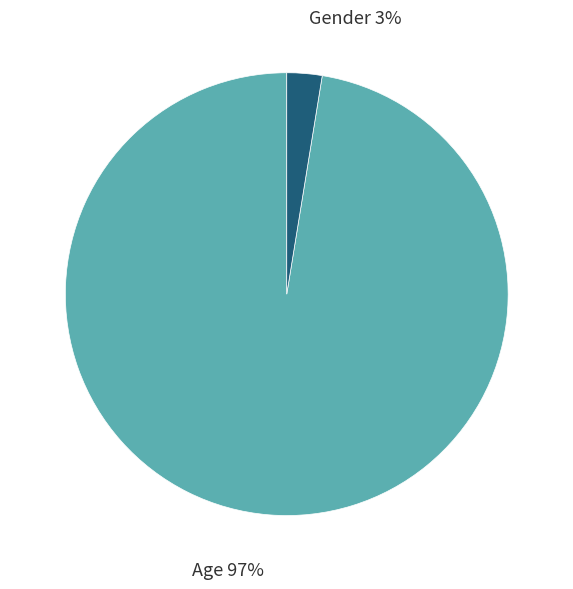

Is it true that Gender is 3% of the pie?

True